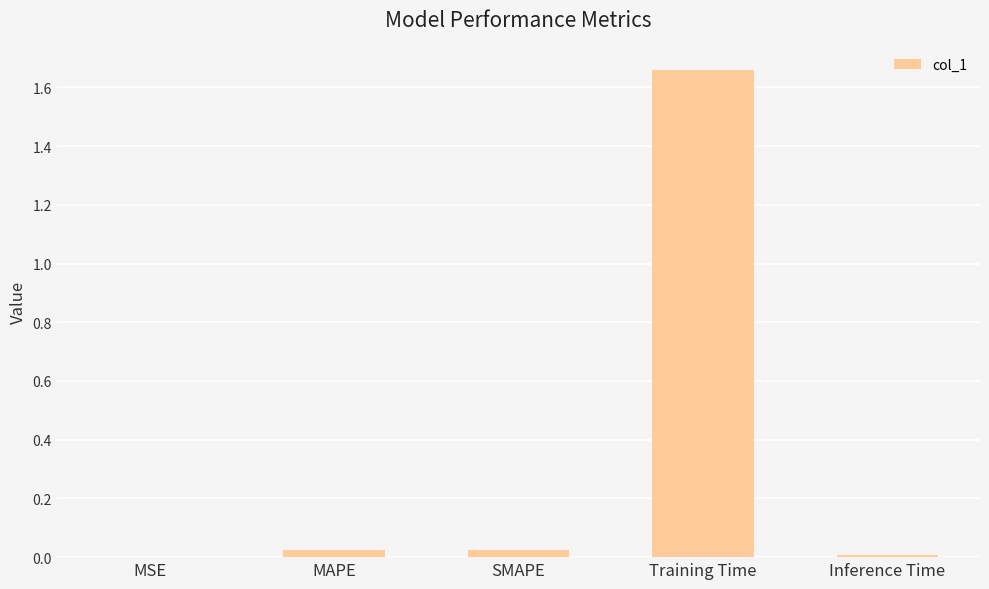

Which label corresponds to the largest value in the chart?

Training Time